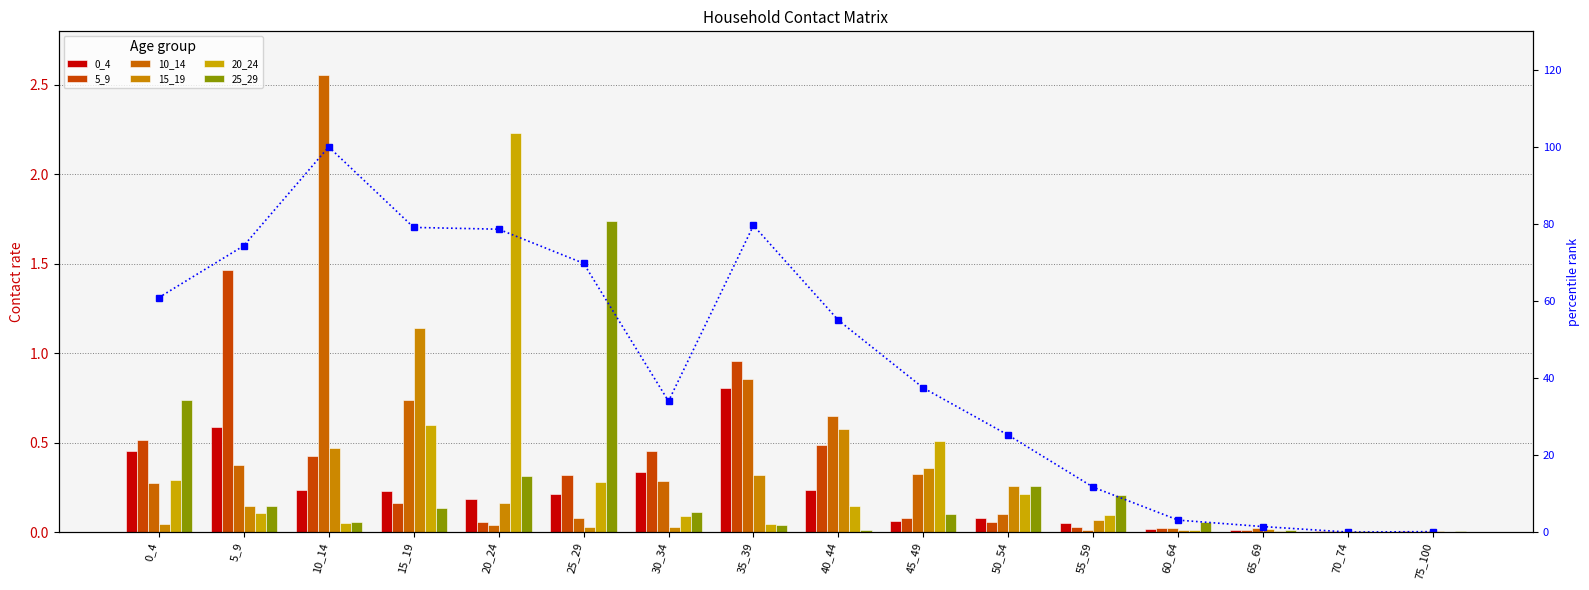

At which label does 20_24 reach its minimum?

75_100